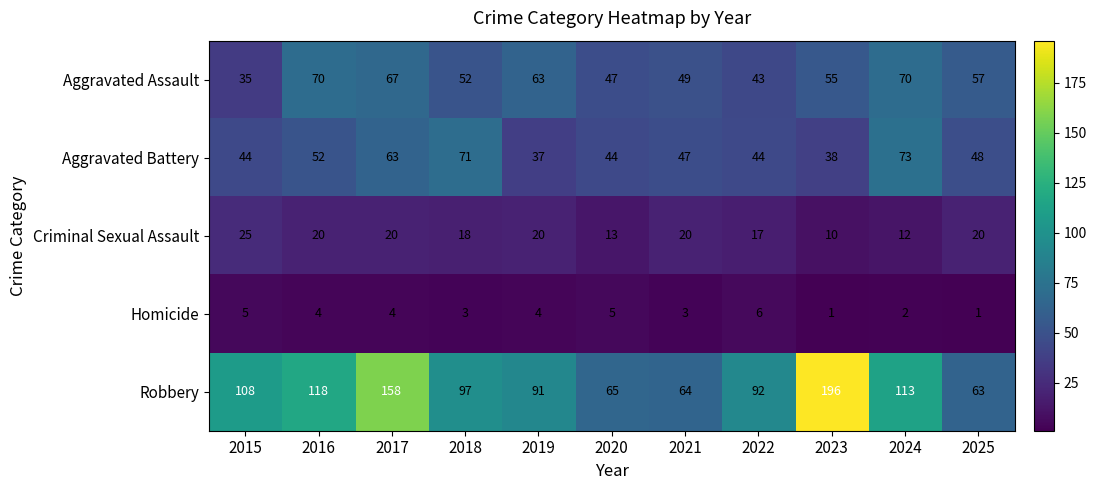

Where does the Criminal Sexual Assault series first go above 20?

2015